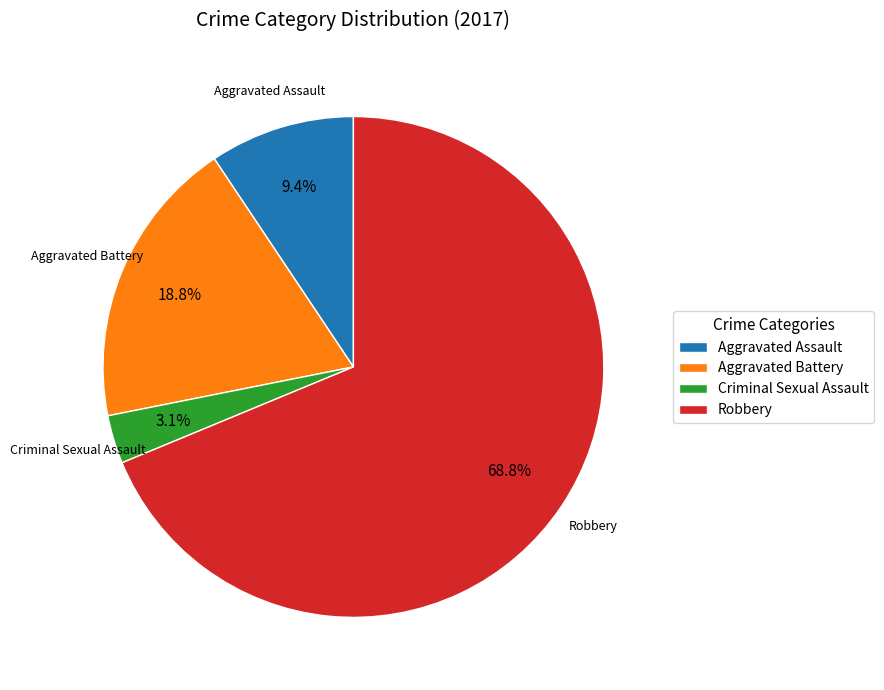

To the nearest percent, what portion does Criminal Sexual Assault represent?

3%